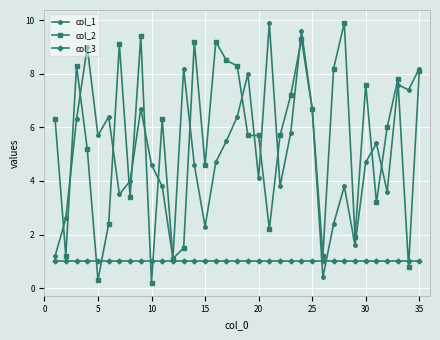

Which series has the largest total across all categories?

col_2